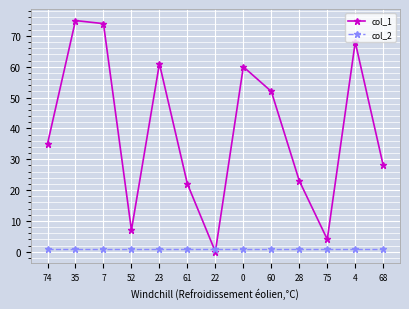

At 22, list the series in order from largest to smallest.

col_2, col_1